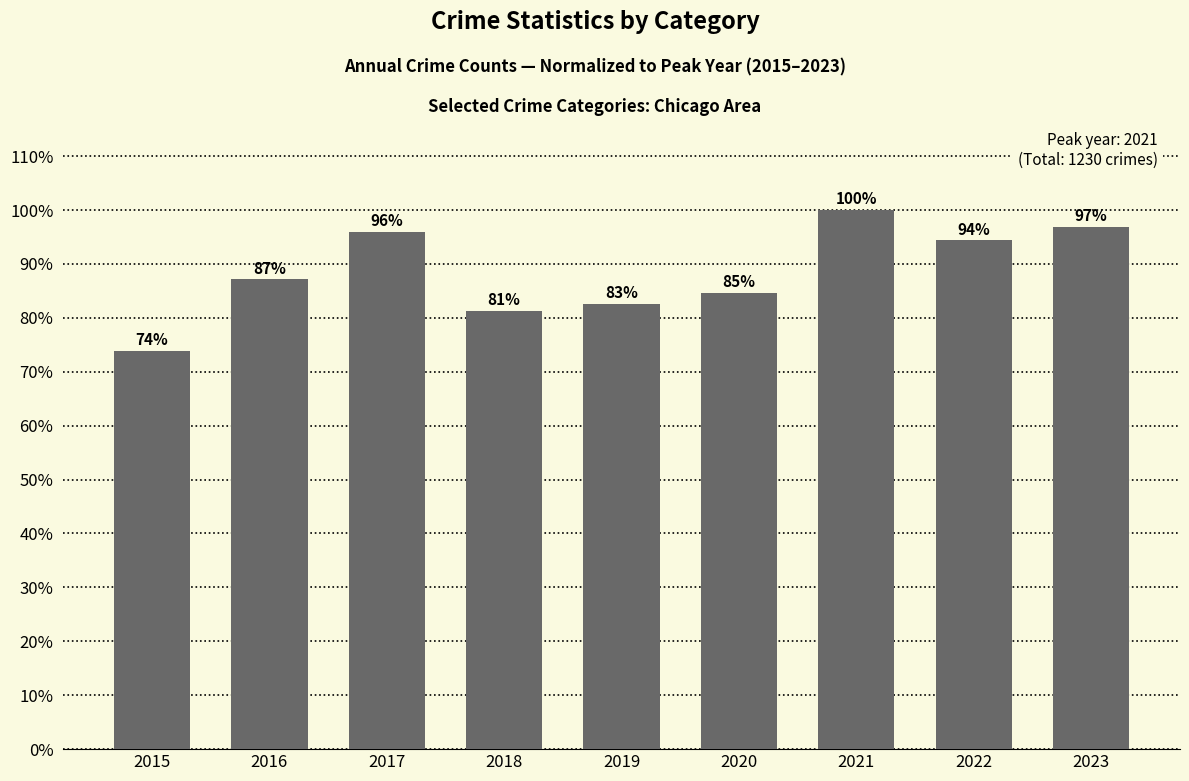

Which has a higher value, 2015 or 2019?

2019